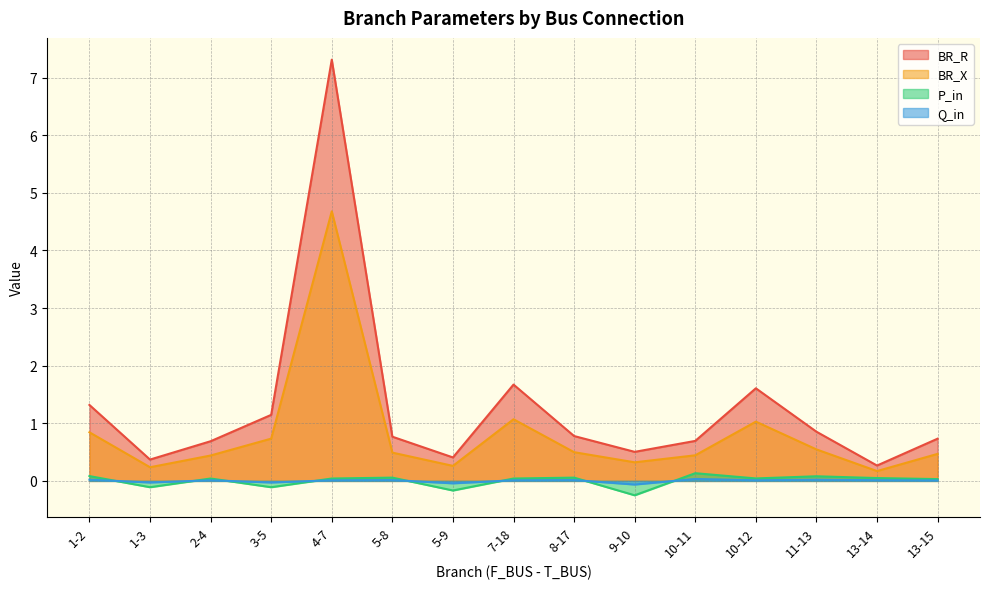

In BR_X, how many points are higher than both neighbors (excluding endpoints)?

3